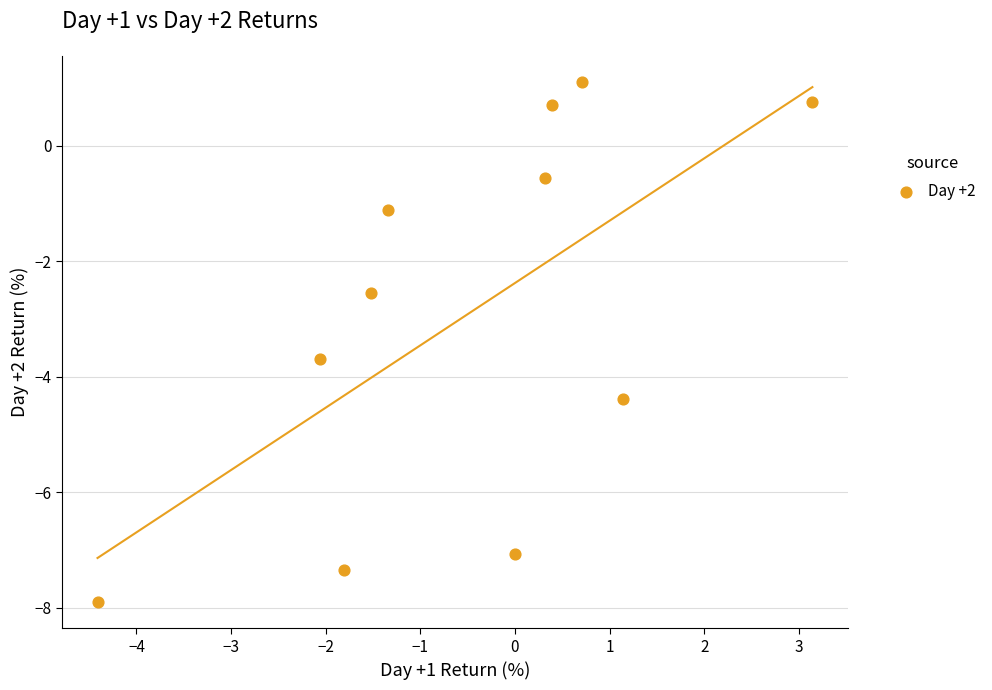

What Y value in the scatter plot is closest to -3?

-2.5